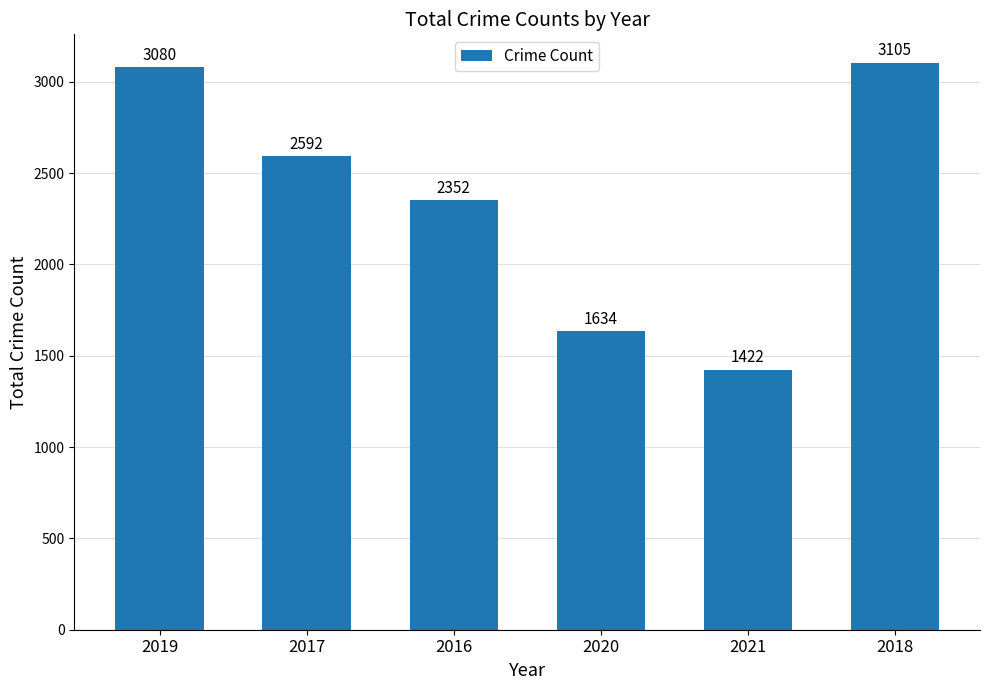

Reading left to right, extract all data points from this chart.

3080	2592	2352	1634	1422	3105